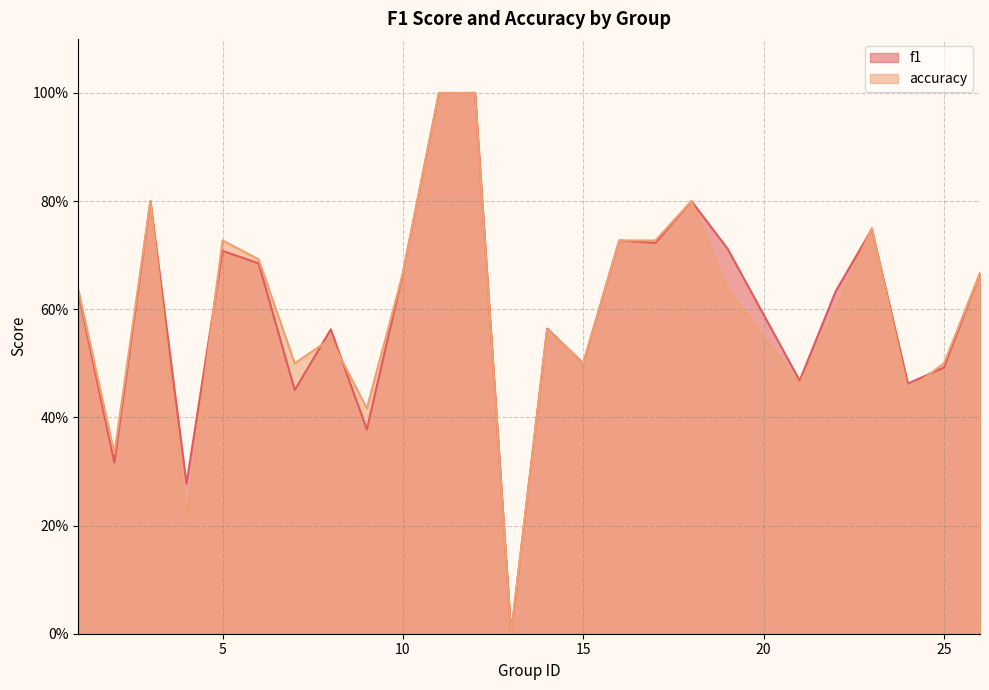

Rank the series by their maximum value, from highest to lowest.

f1, accuracy